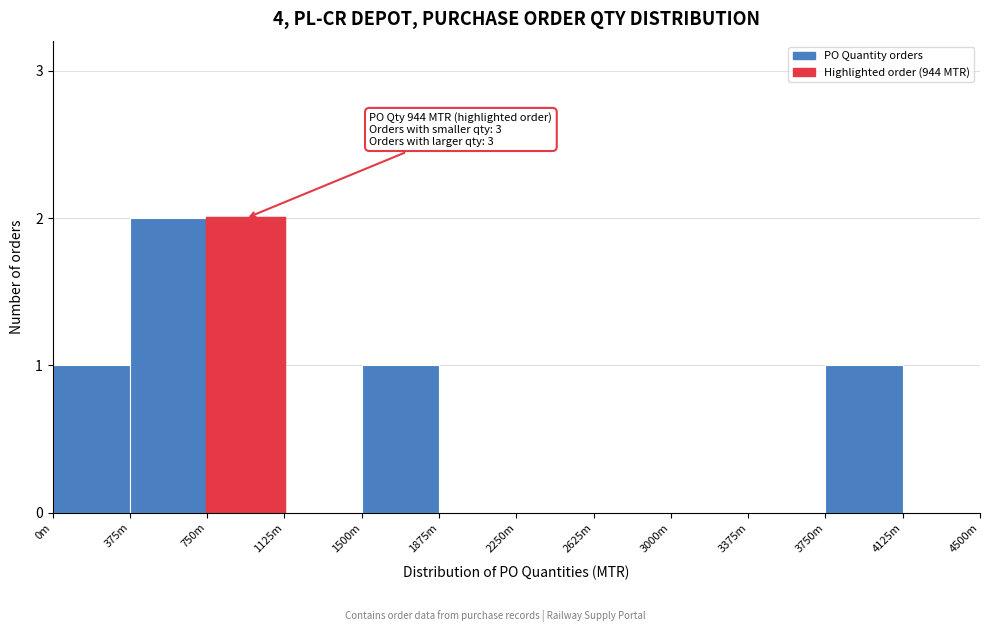

Reading left to right, what are all the values shown in this chart?

0m=1	375m=2	750m=2	1125m=0	1500m=1	1875m=0	2250m=0	2625m=0	3000m=0	3375m=0	3750m=1	4125m=0